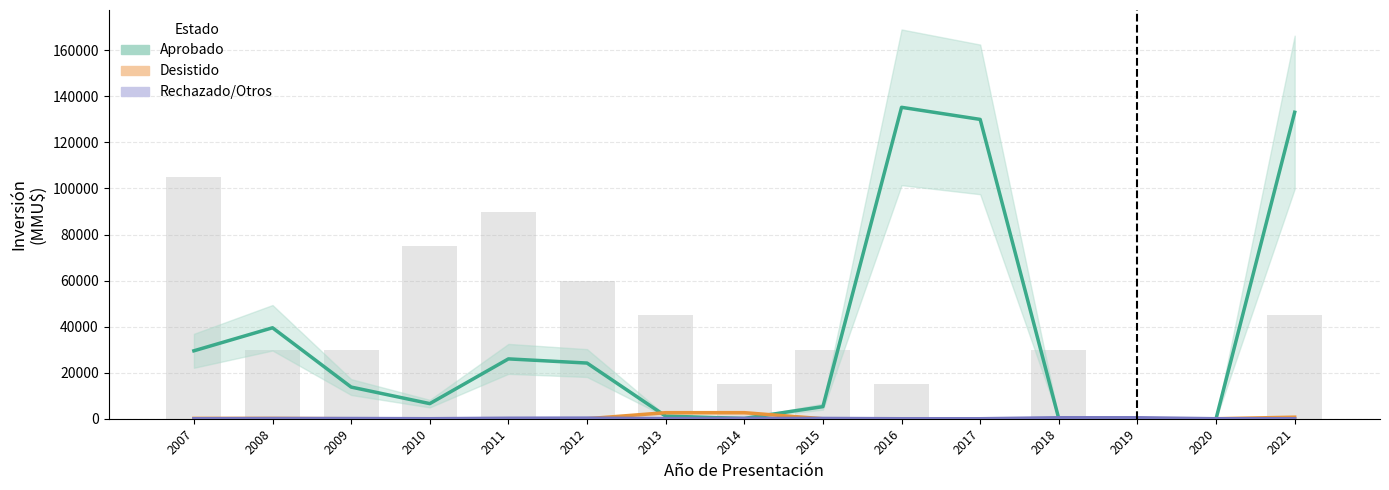

What is the greatest value displayed?

135250.0